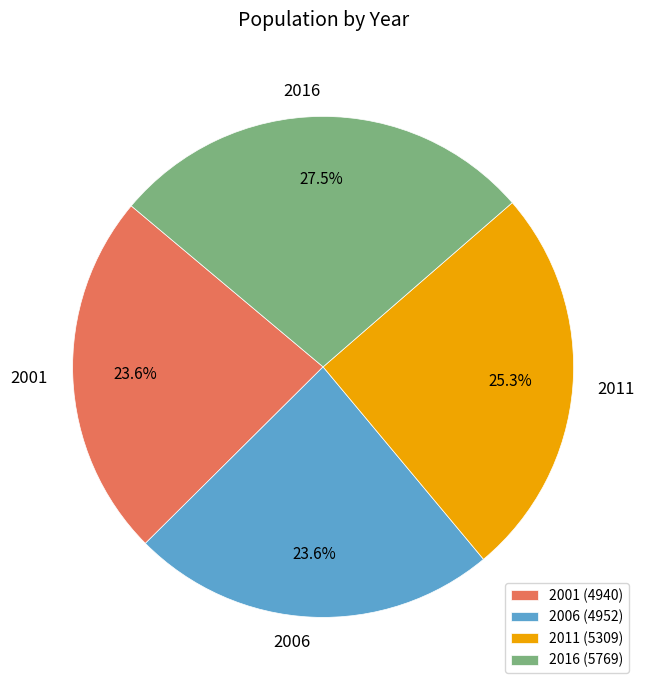

Combined, what portion of the pie is 2001 and 2006?

47.2%